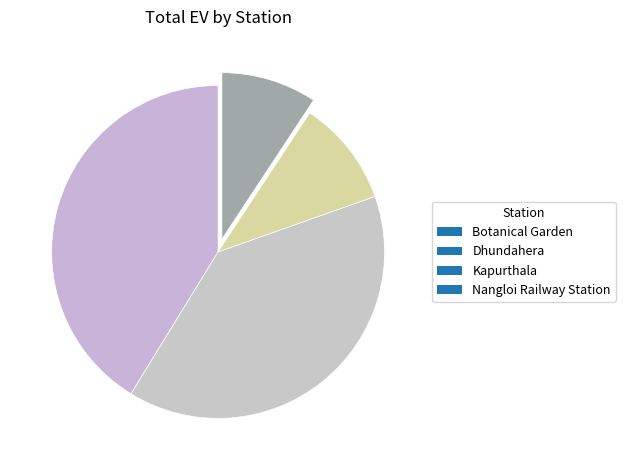

What is the ratio of the value at Nangloi Railway Station to the value at Dhundahera?

0.2